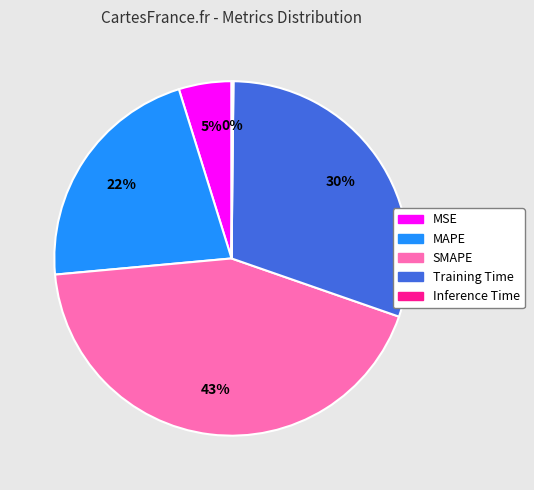

To the nearest percent, what is the difference between the largest and smallest slice percentages?

43%